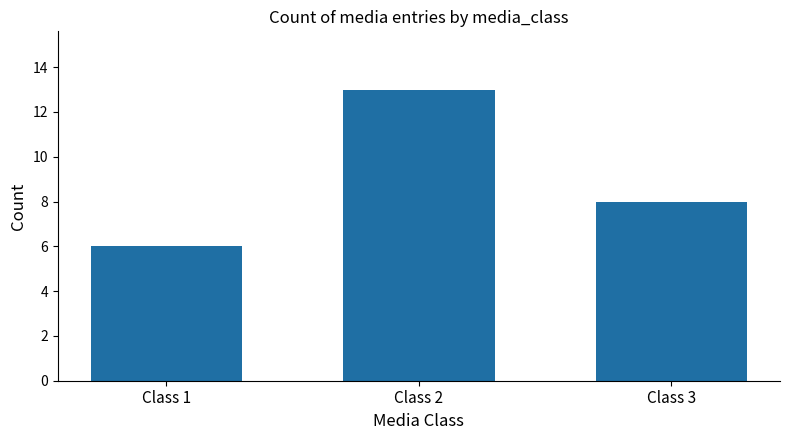

Reading left to right, what are all the values shown in this chart?

Class 1=6	Class 2=13	Class 3=8